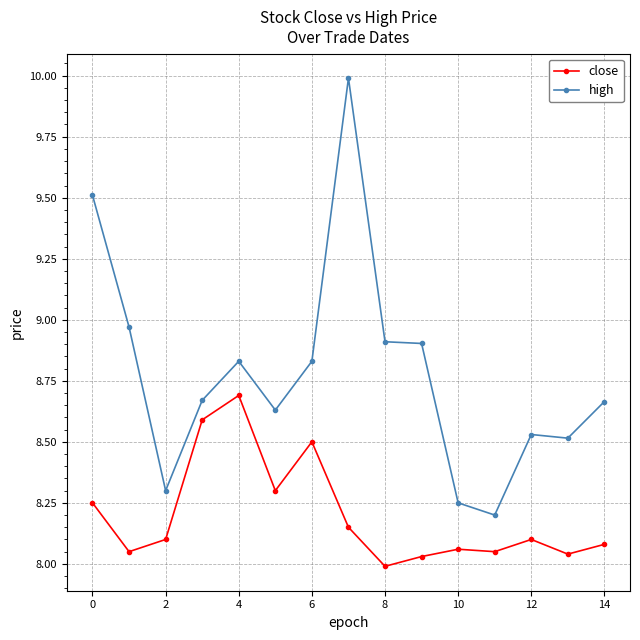

Which series has the largest total across all categories?

high